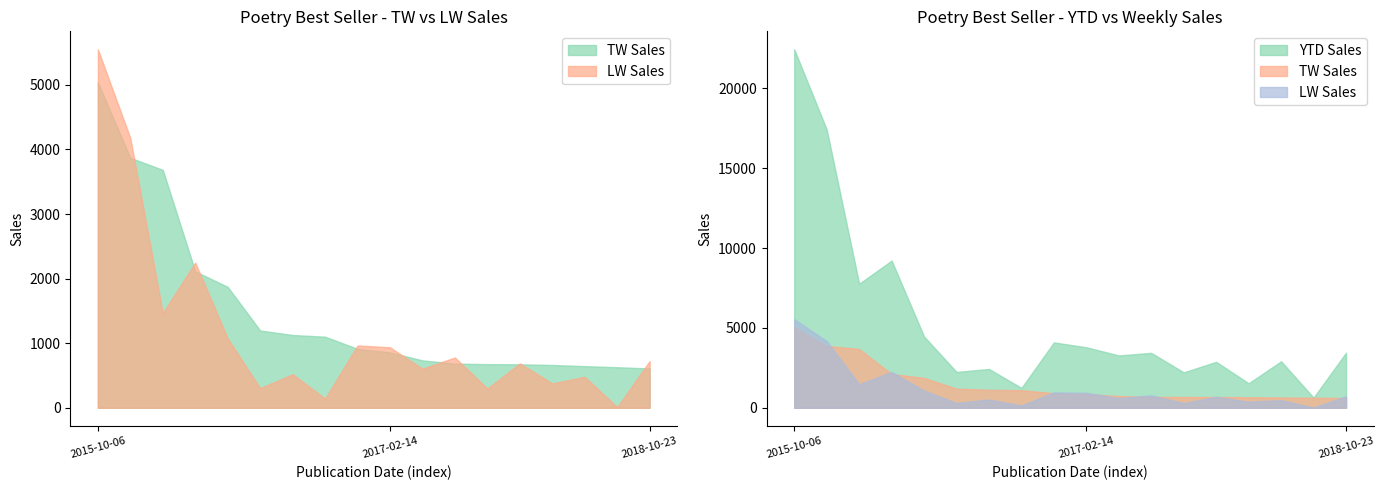

Reading right to left, list all the values displayed in this chart.

TW Sales: 609	628	645	663	673	676	684	734	858	913	1101	1127	1197	1872	2113	3684	3871	5042
LW Sales: 724	9	480	377	688	297	779	606	937	965	143	520	303	1074	2249	1468	4176	5552
YTD Sales: 3448	637	2911	1532	2878	2217	3439	3278	3789	4093	1244	2431	2242	4464	9216	7767	17420	22446